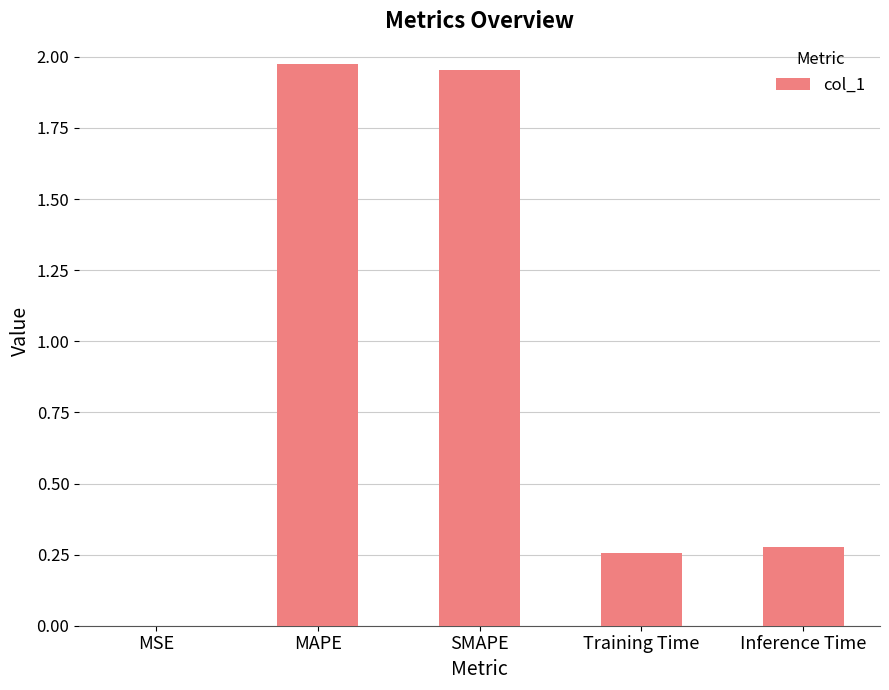

The value at Training Time is 0.1. True or false?

False